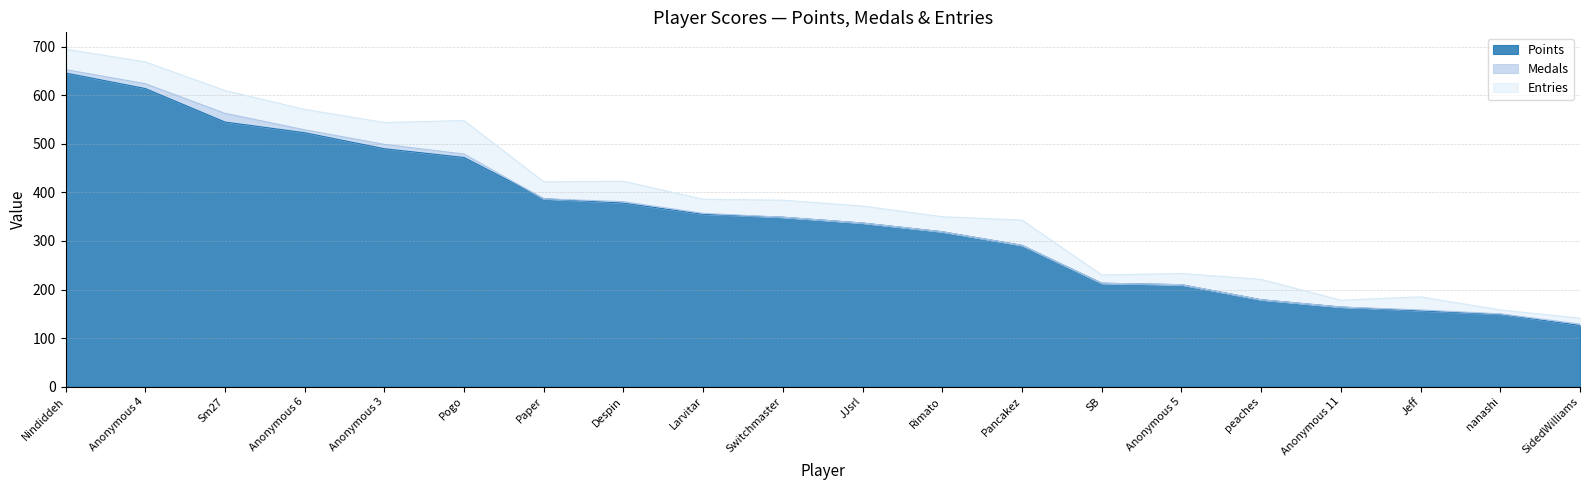

At how many categories does at least one series exceed 208?

15